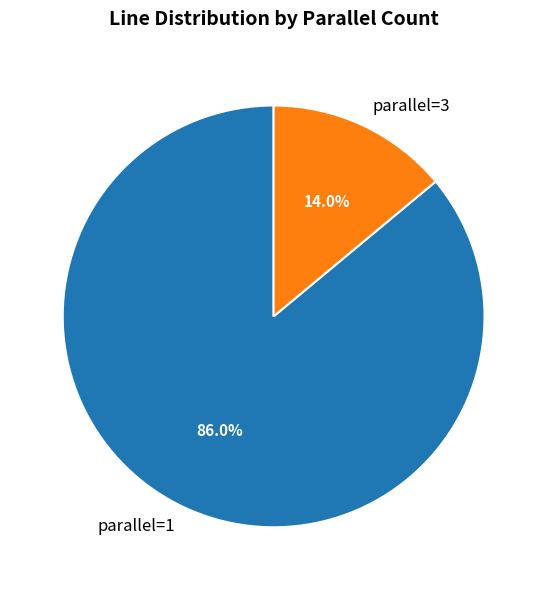

Which has a higher value, parallel=3 or parallel=1?

parallel=1